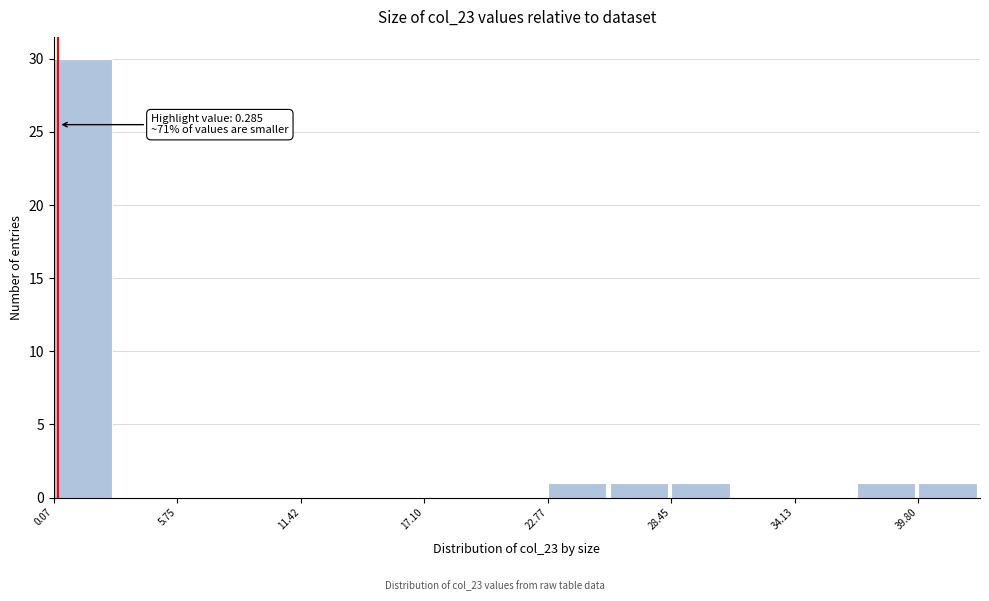

Read against the x-axis, roughly where is the centre of the tallest bar?

1